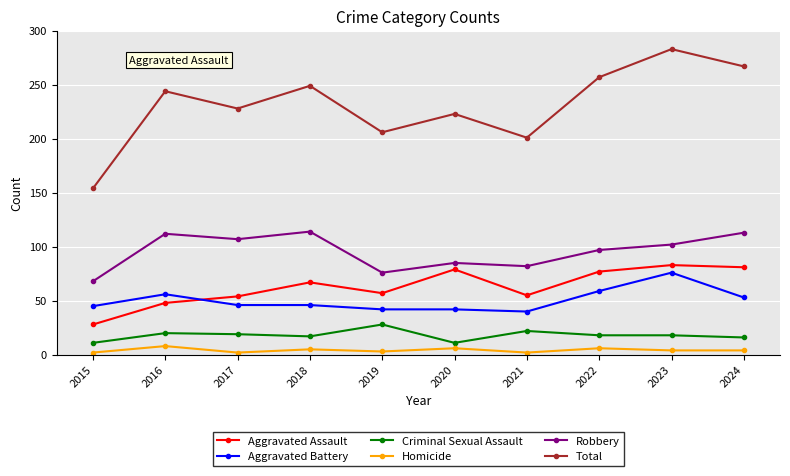

What is the difference between the maximum and second lowest values in the Aggravated Assault series?

35